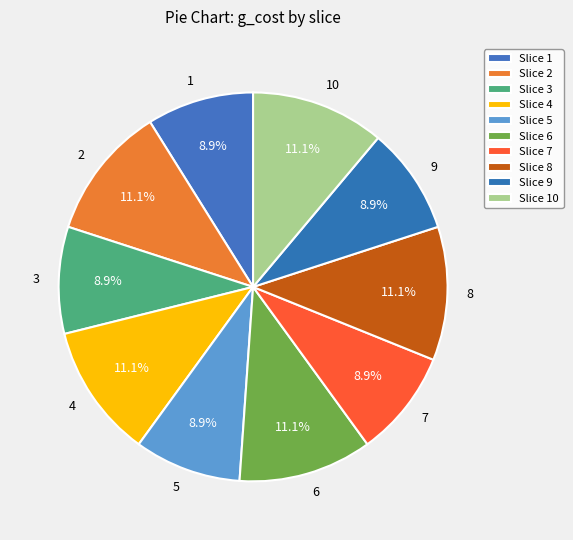

What is the total percentage of 2 and 4?

22.2%